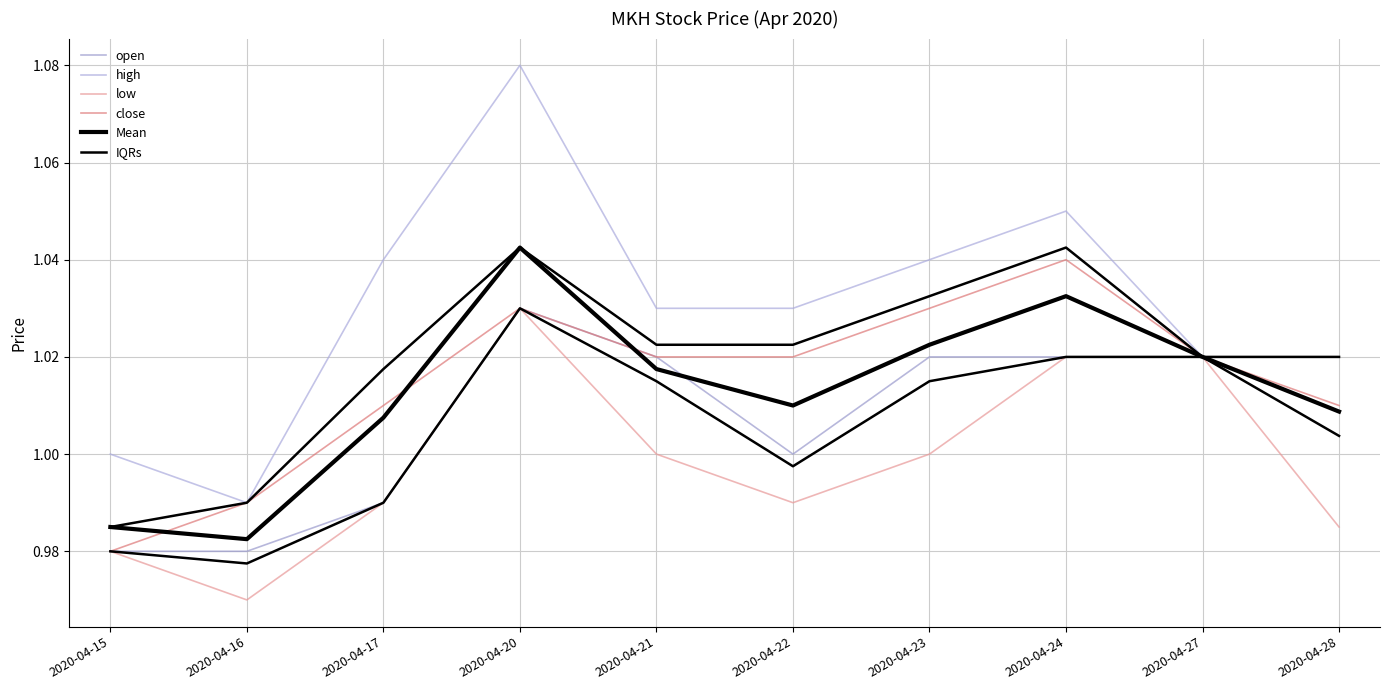

True or false: Mean has more than 1 points higher than both neighbors.

True